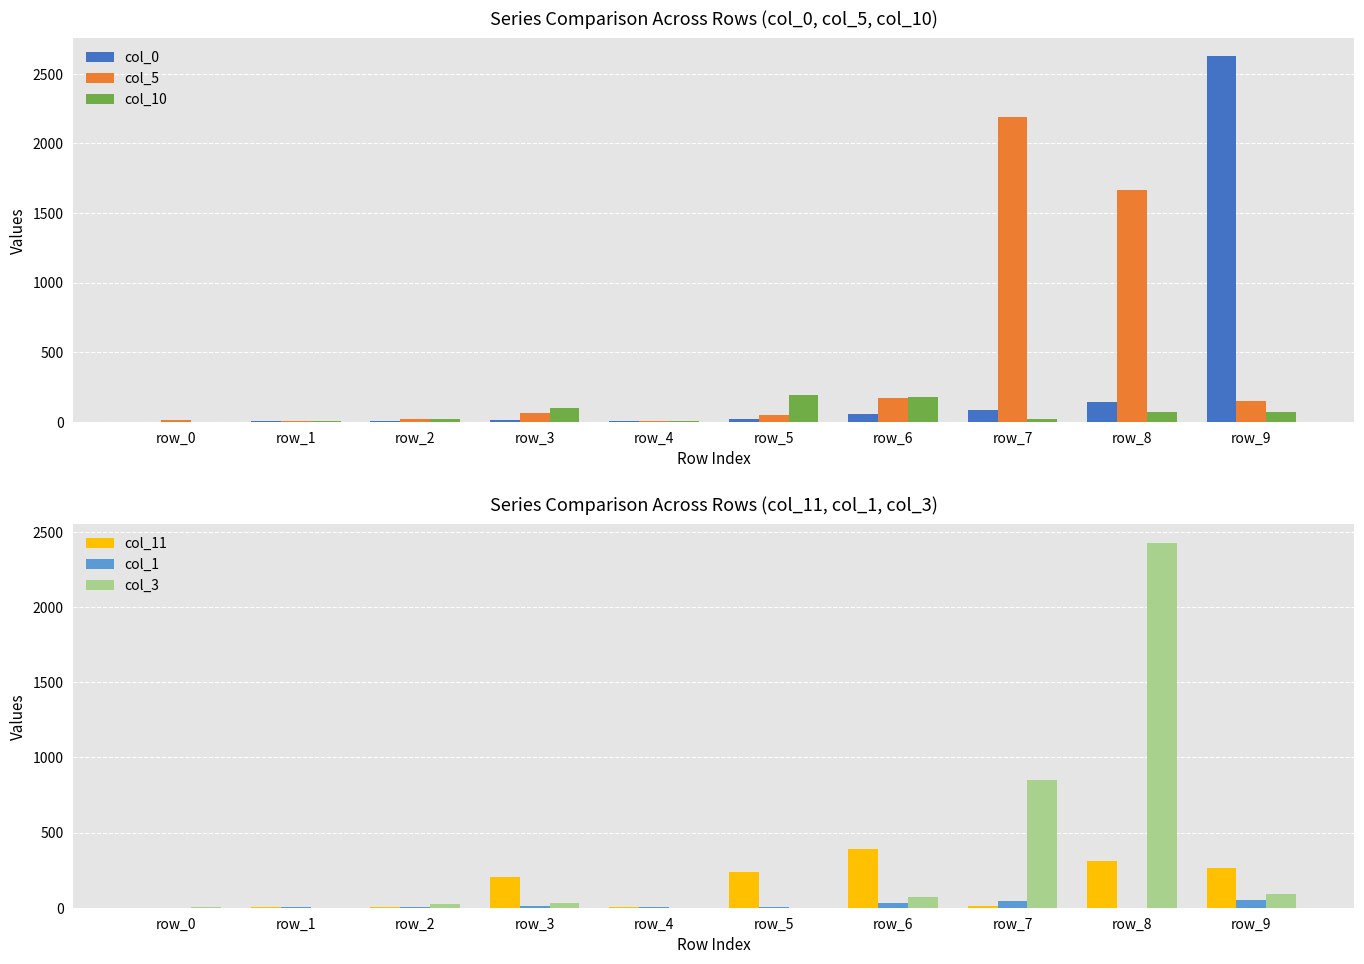

How many groups of bars are there?

10